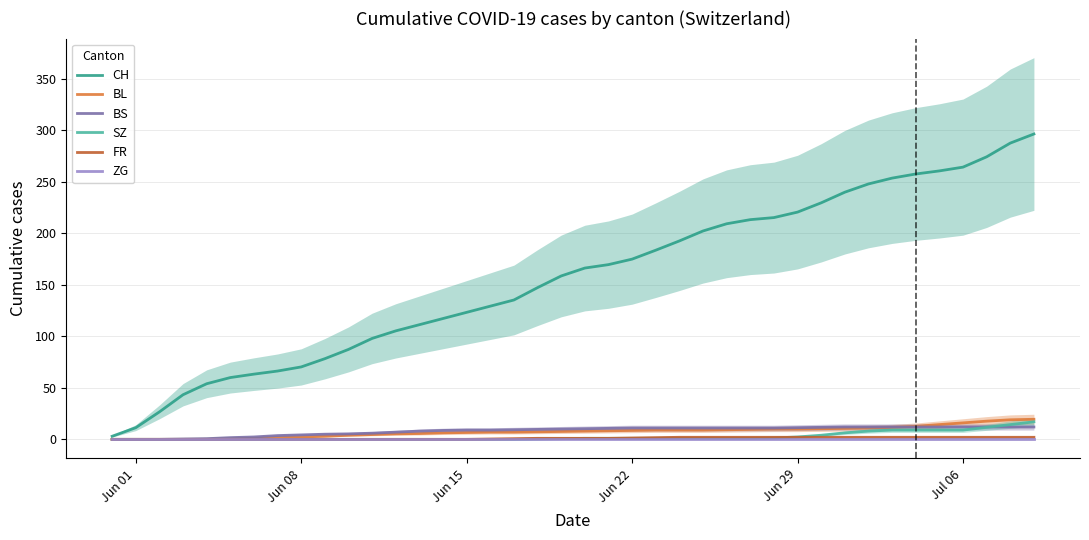

How many categories are shown in the chart?

40